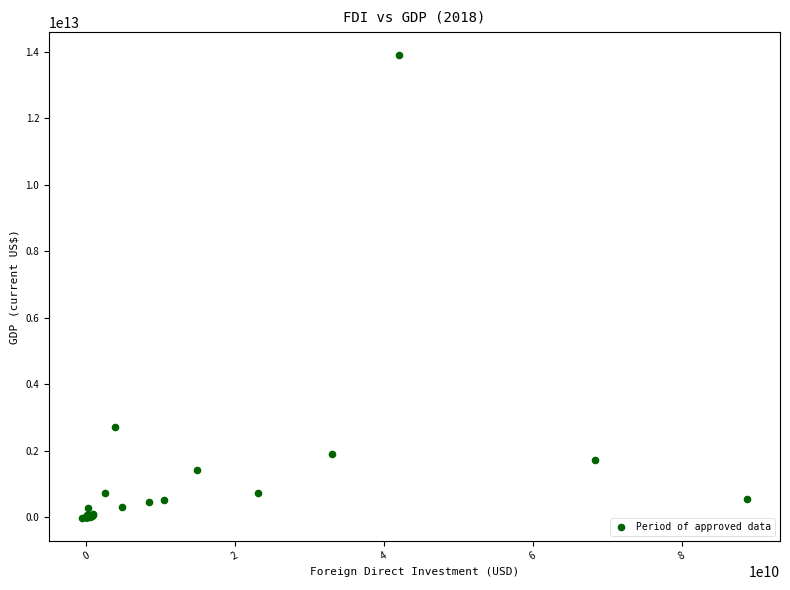

What Y value in the scatter plot is closest to 6944180736483?

2730779681432.5